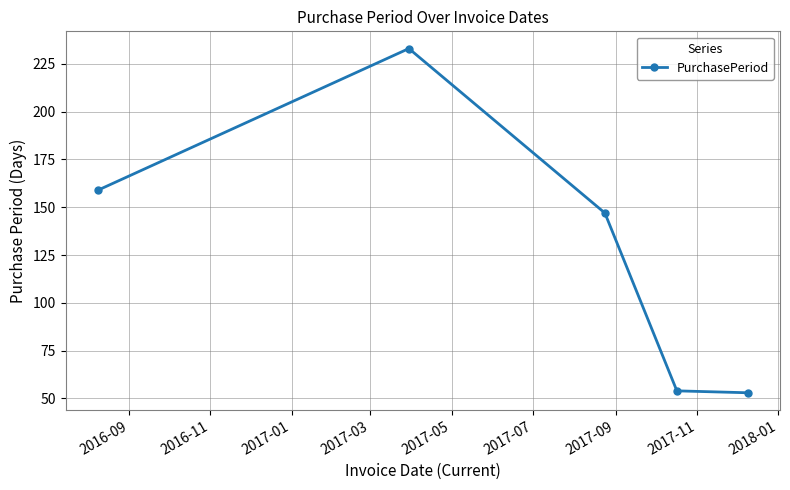

What is the difference between the maximum and second lowest values?

179